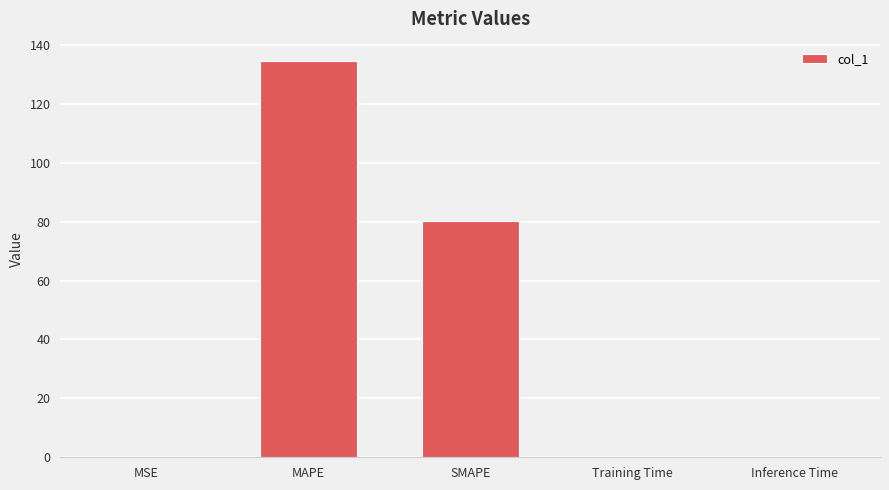

Which has a higher value, Training Time or SMAPE?

SMAPE